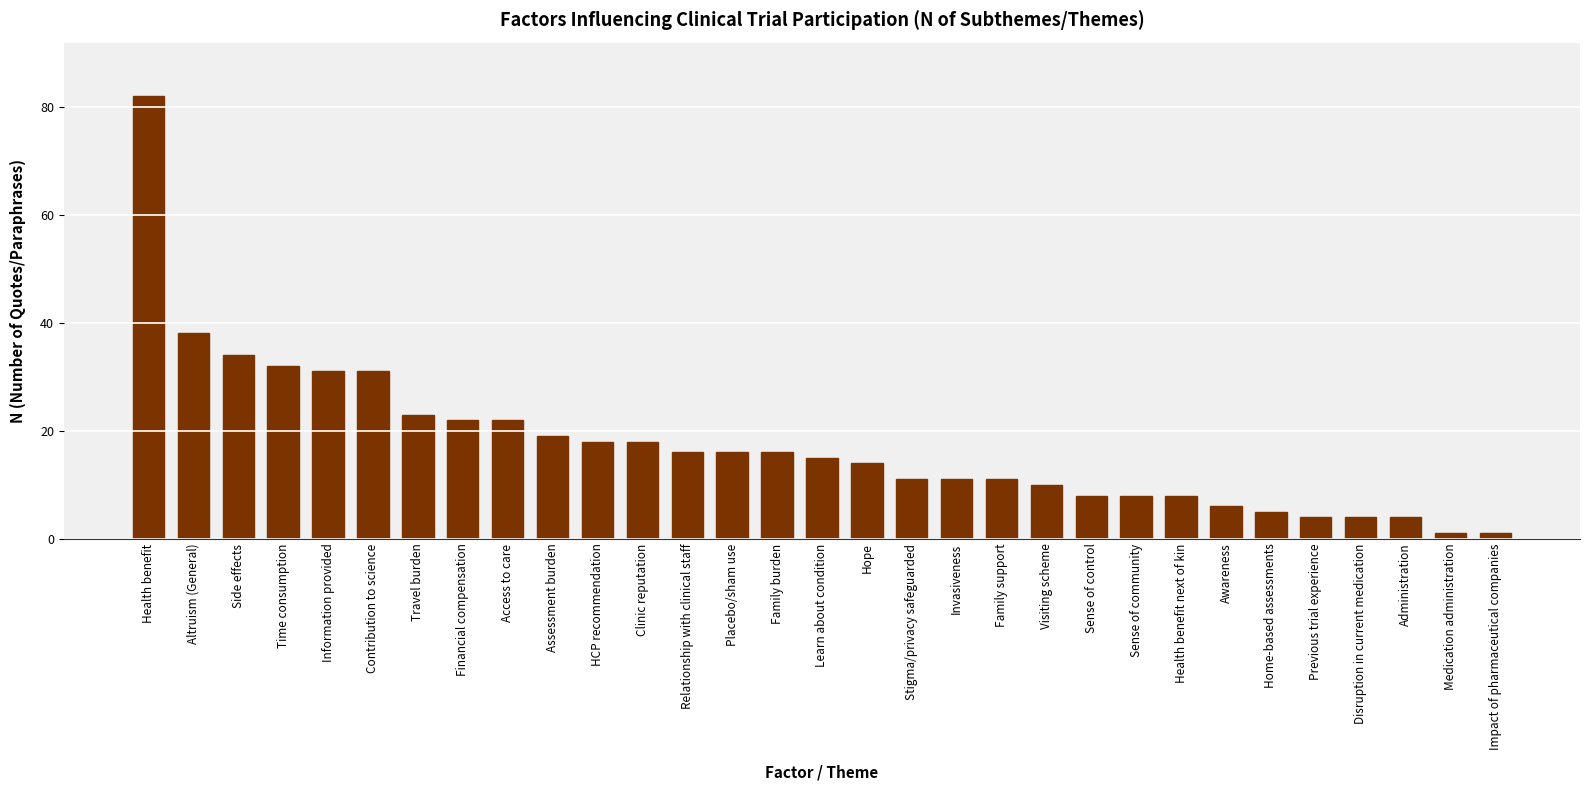

Is it true that the value at Family burden is 16?

True